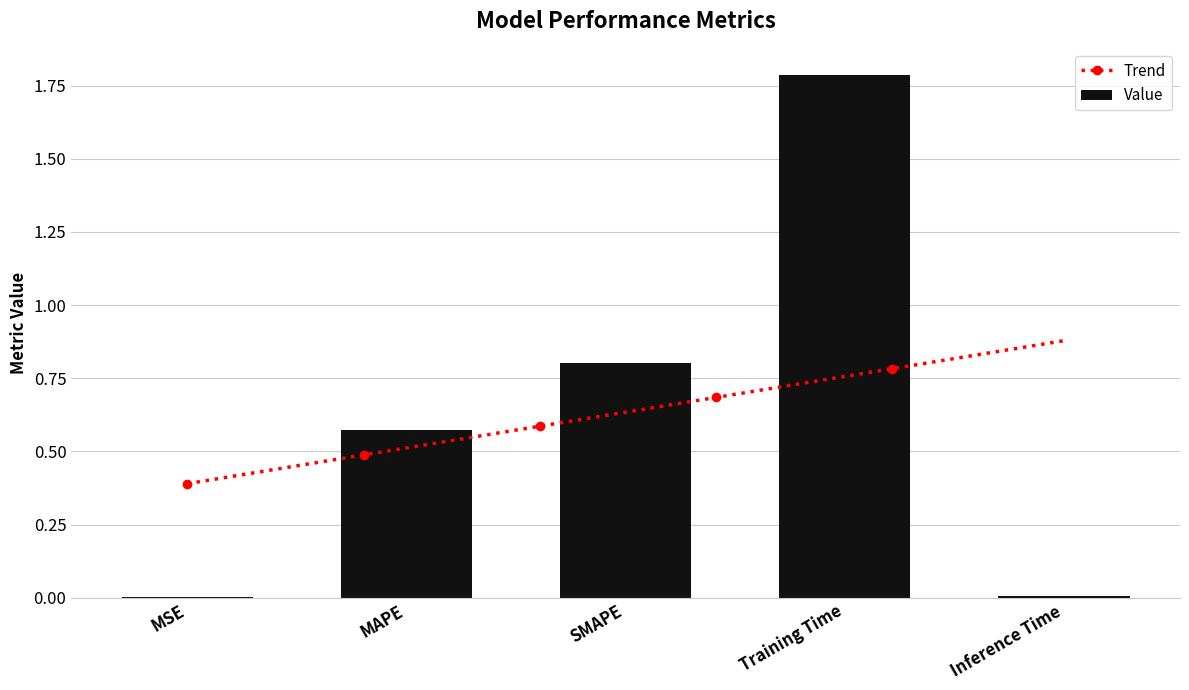

True or false: the data shows 1.1 at SMAPE.

False